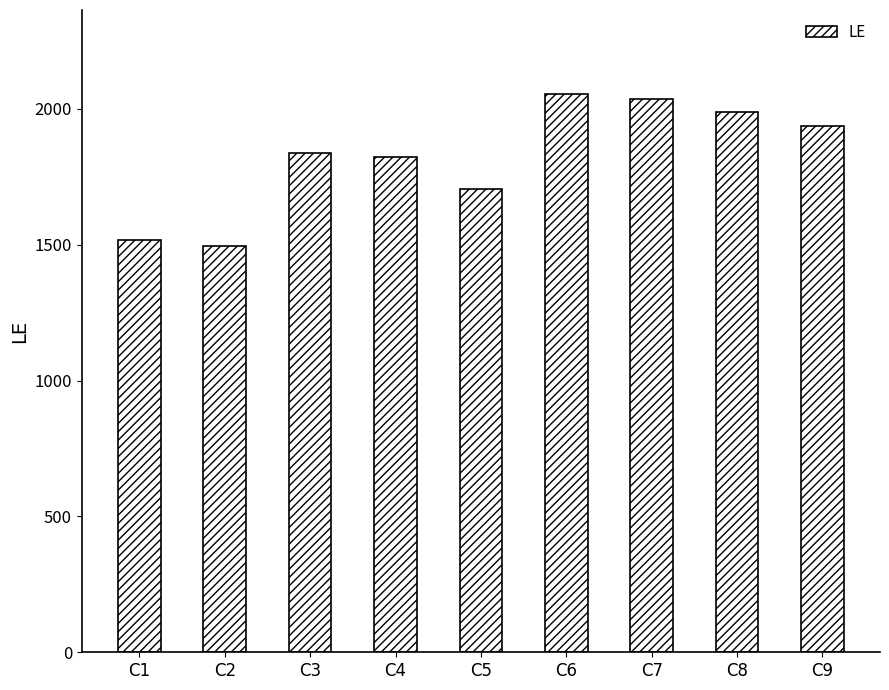

What is the sum of all values?

16390